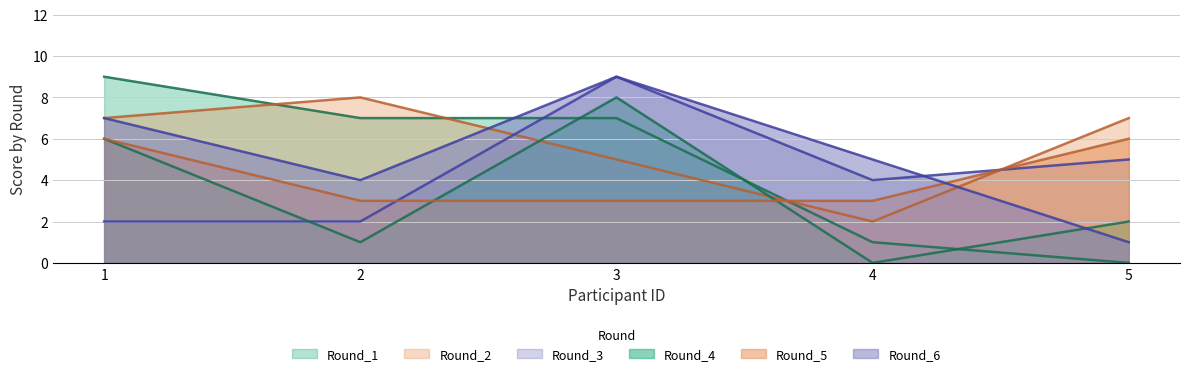

Which series ends up on top after the final intersection of Round_6 and Round_1?

Round_6